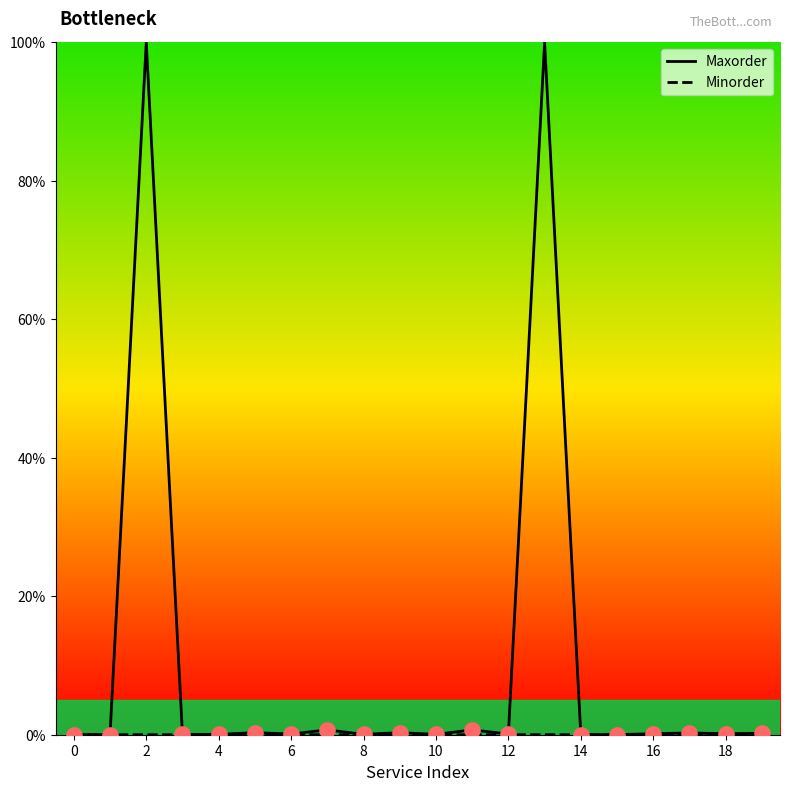

Which series has the largest total across all categories?

Maxorder